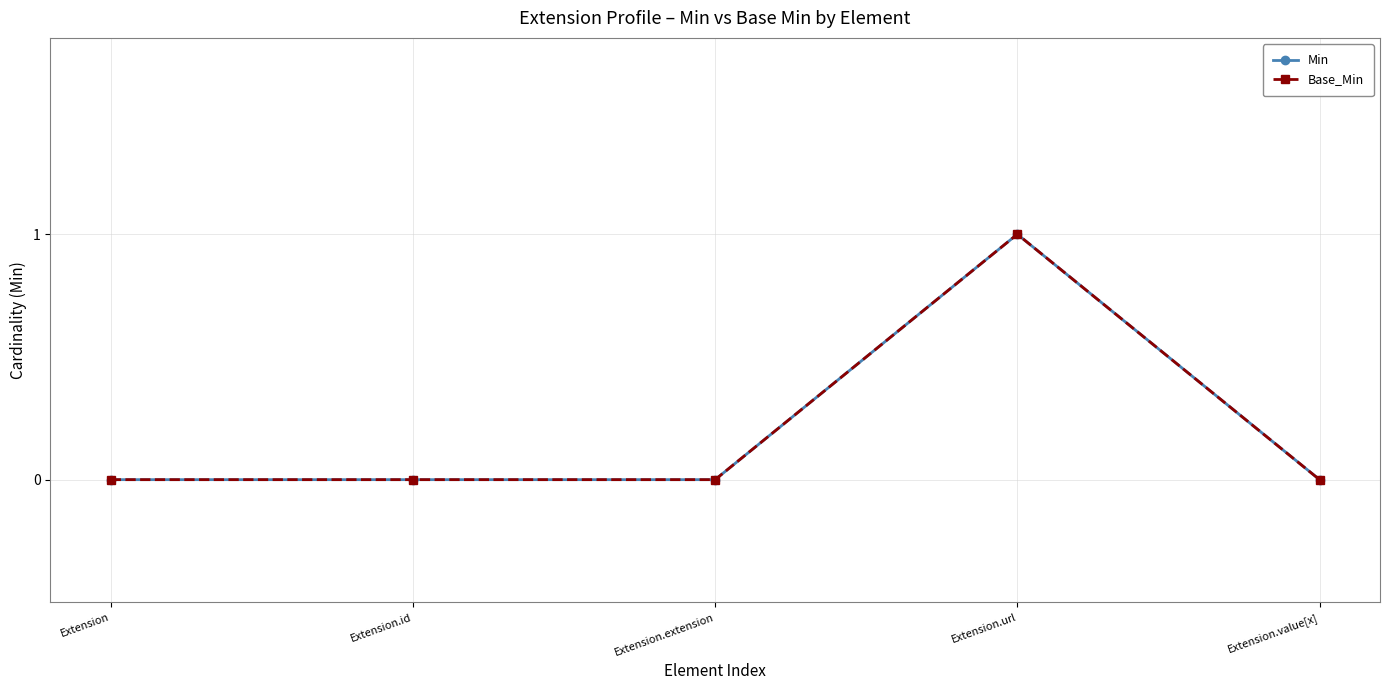

In Min, how many points are higher than both neighbors (excluding endpoints)?

1